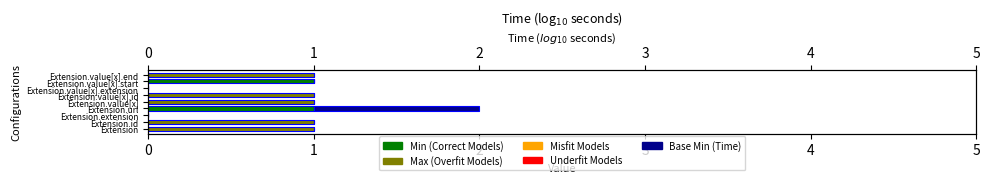

Which series has the largest total across all categories?

Max